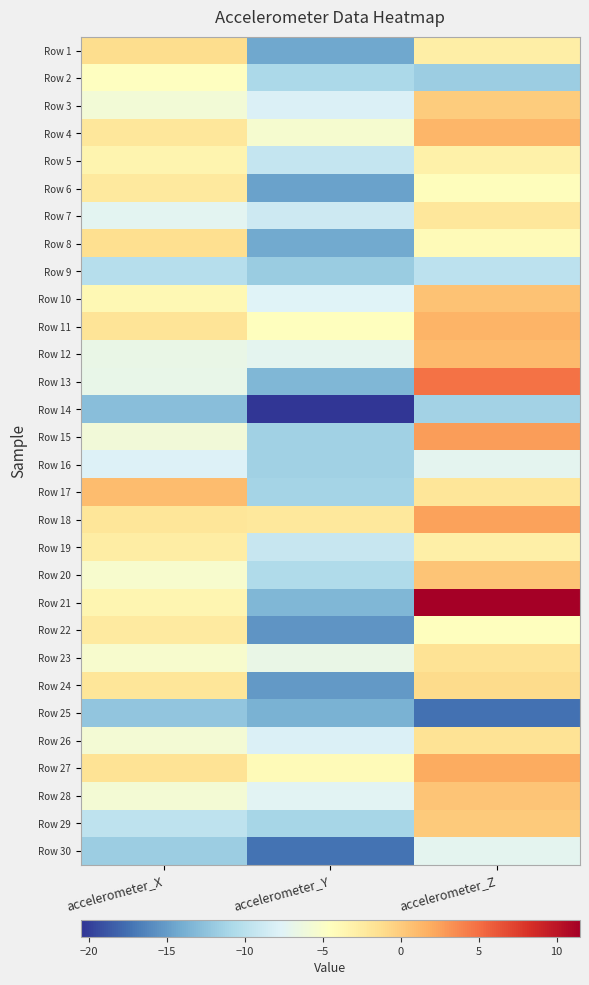

What is the total value across all series at accelerometer_Z?

-66.3